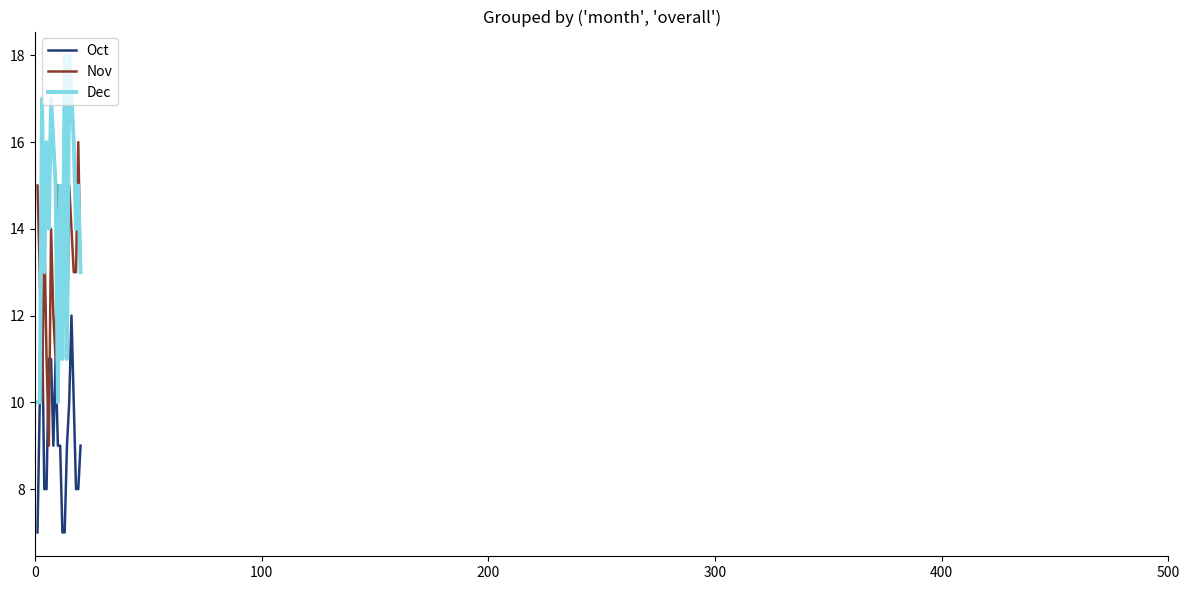

Reading left to right, transcribe all the data shown in this chart.

Oct: 7	10	12	8	8	11	11	9	11	9	9	7	7	9	10	12	10	8	8	9
Nov: 15	13	10	14	11	9	14	12	11	15	14	11	15	11	15	14	13	13	16	13
Dec: 10	10	17	13	16	14	17	16	15	10	15	11	18	11	18	17	16	14	15	13